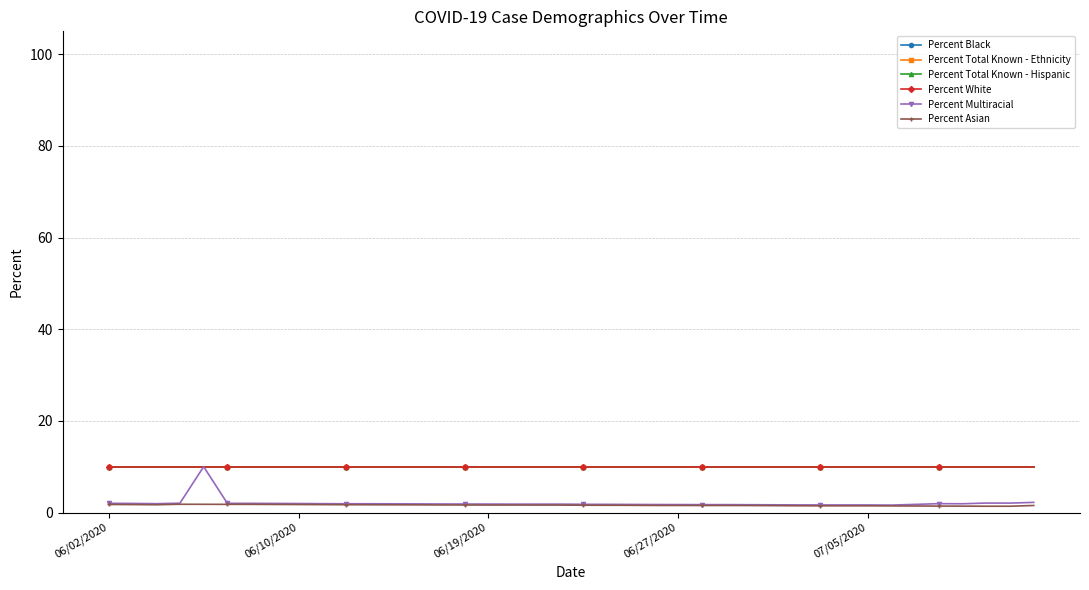

Which series has the largest total across all categories?

Percent Black